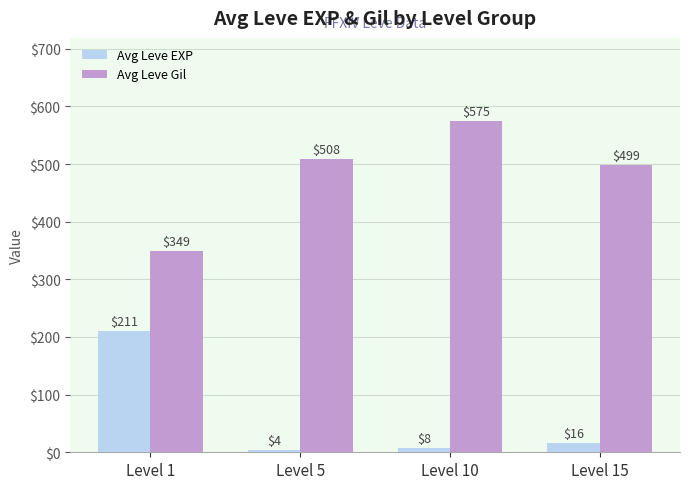

Which series has the largest total across all categories?

Avg Leve Gil